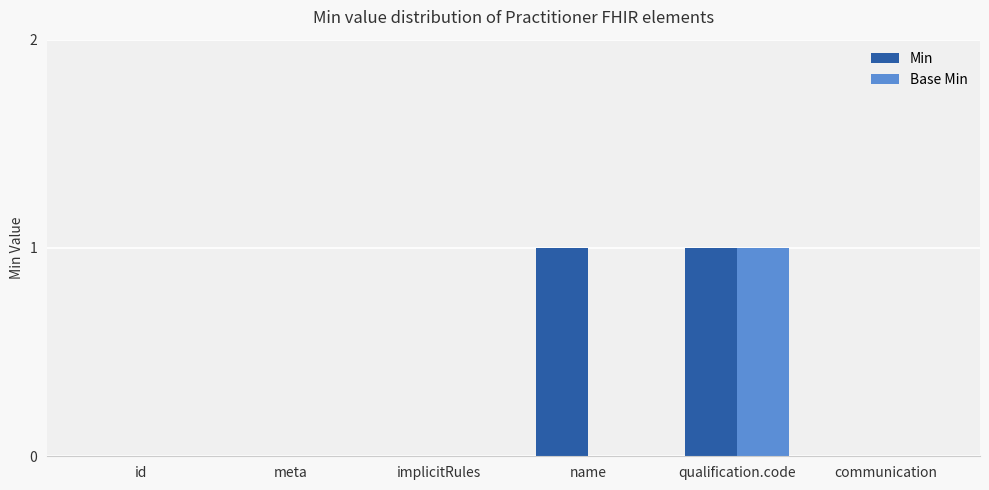

The Min series shows -1 at communication. True or false?

False